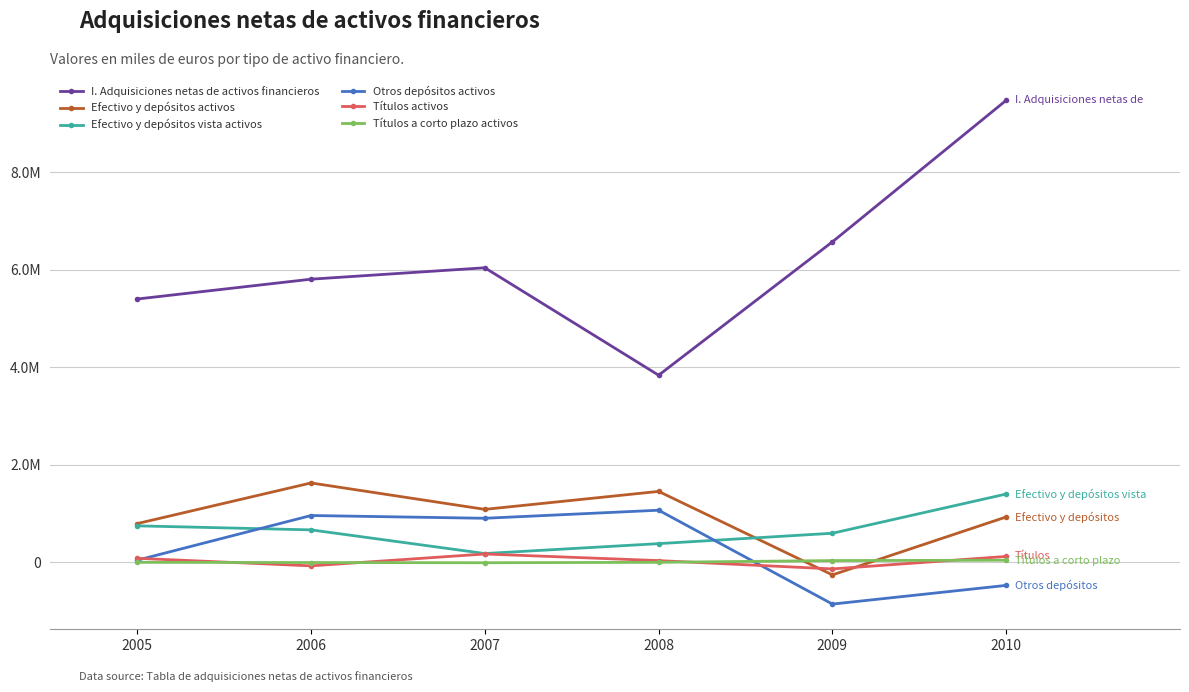

What are all the series names shown in the legend?

I. Adquisiciones netas de activos financieros, Efectivo y depósitos activos, Efectivo y depósitos vista activos, Otros depósitos activos, Títulos activos, Títulos a corto plazo activos